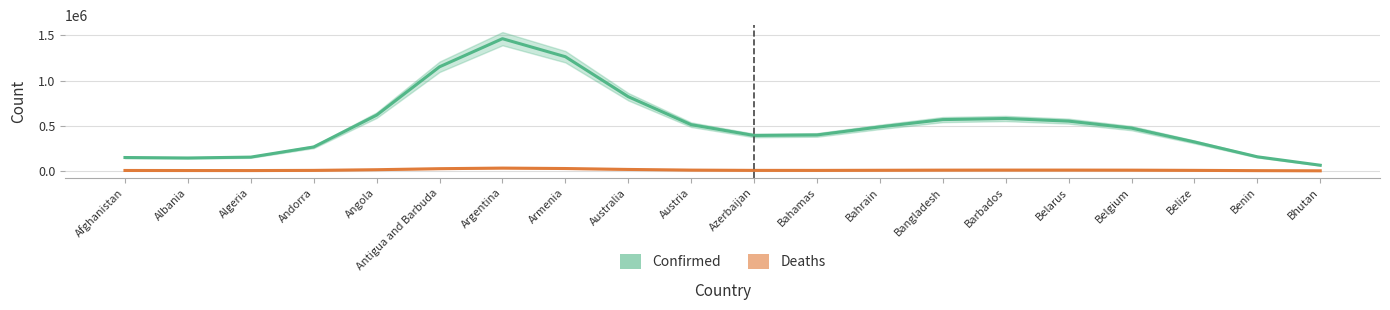

What position from the left is Antigua and Barbuda?

6